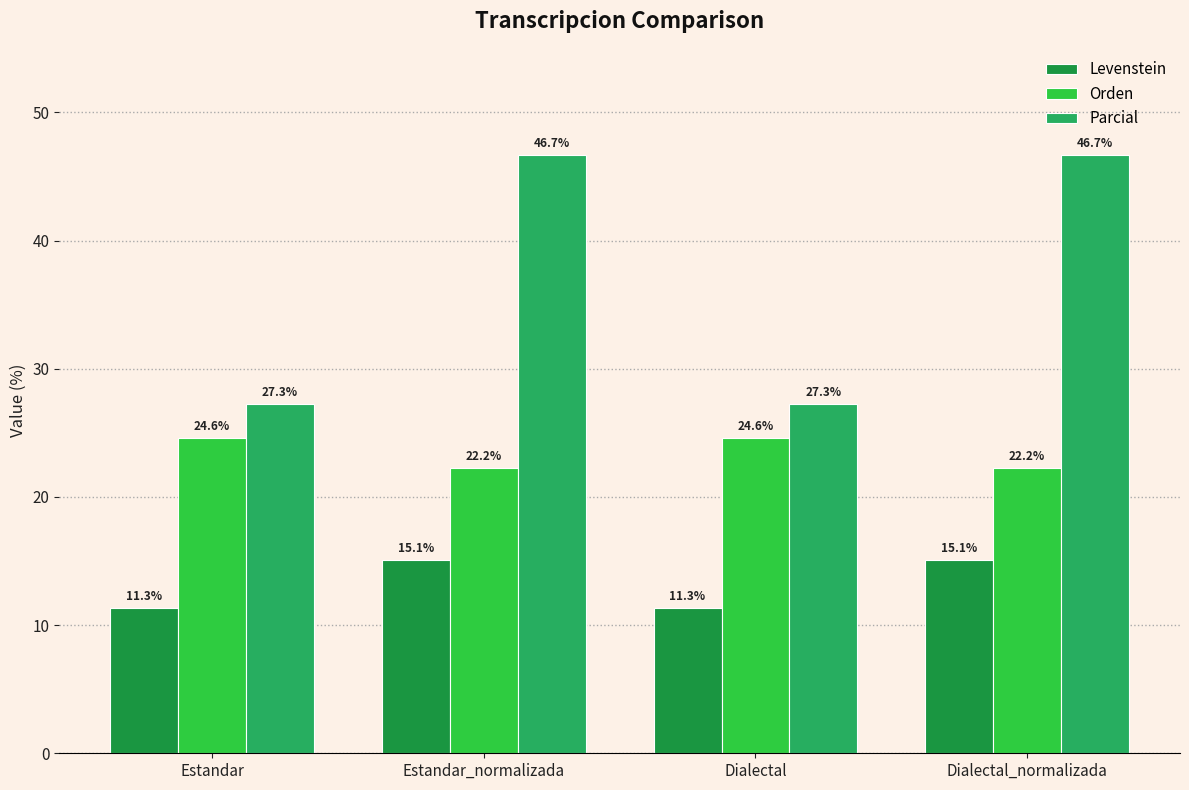

Reading left to right, extract all data points from this chart.

Levenstein: 11.3	15.1	11.3	15.1
Orden: 24.6	22.2	24.6	22.2
Parcial: 27.3	46.7	27.3	46.7